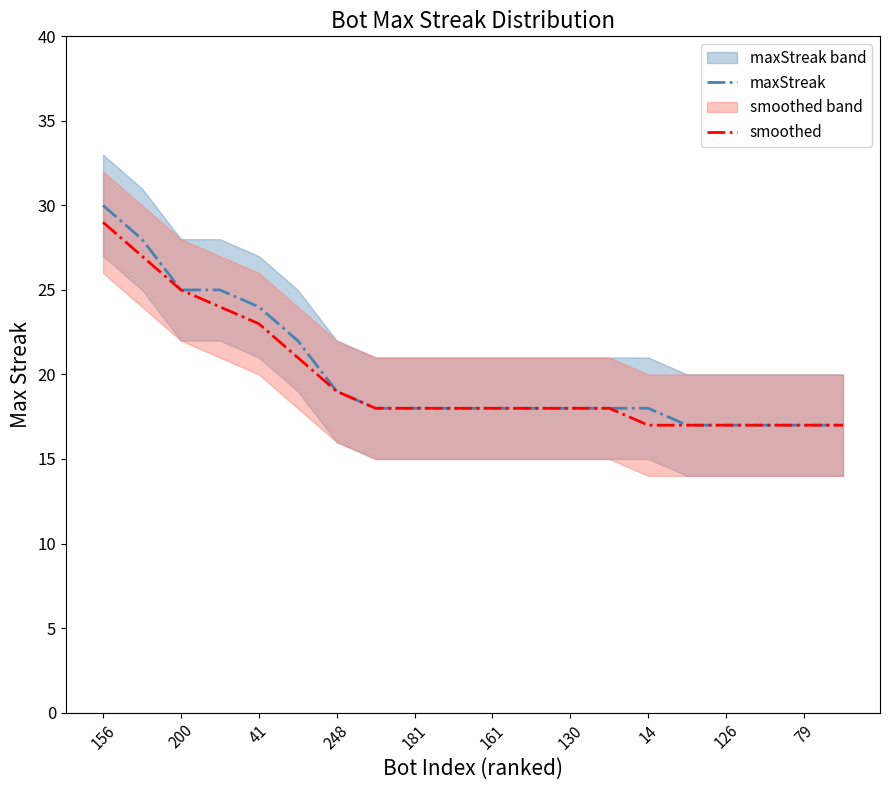

True or false: smoothed has more than 1 interior local peaks.

False